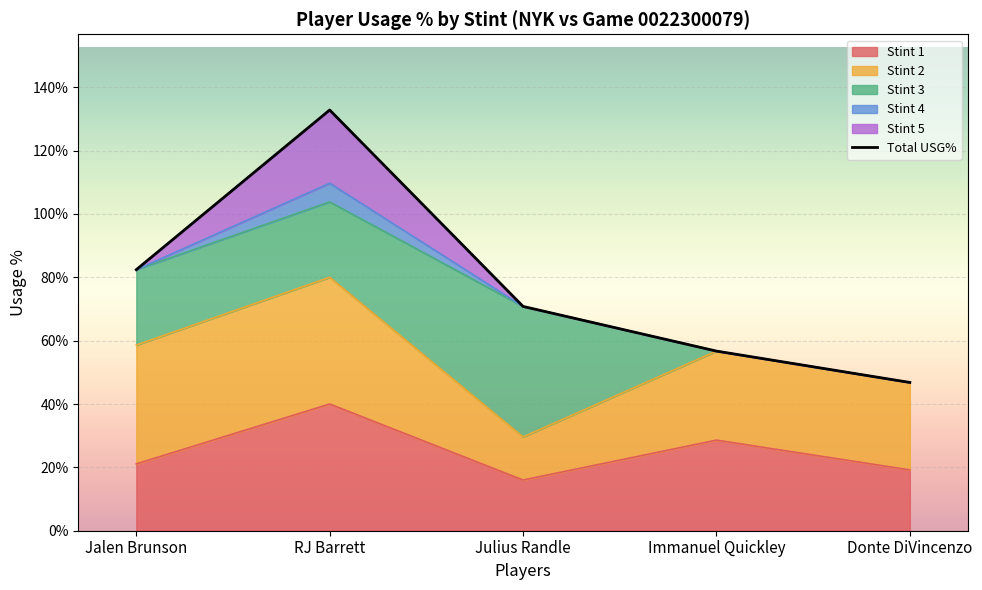

How many values are between 0 and 1?

4